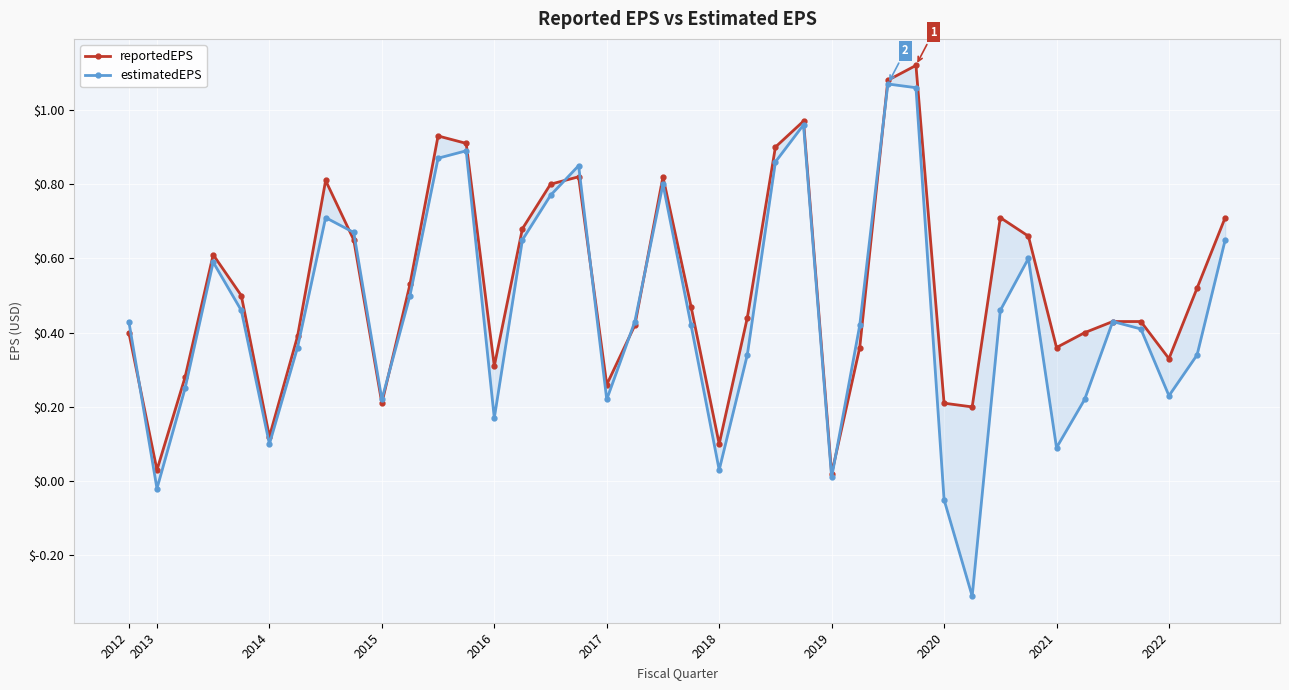

At which category is the sum across all series the highest?

28